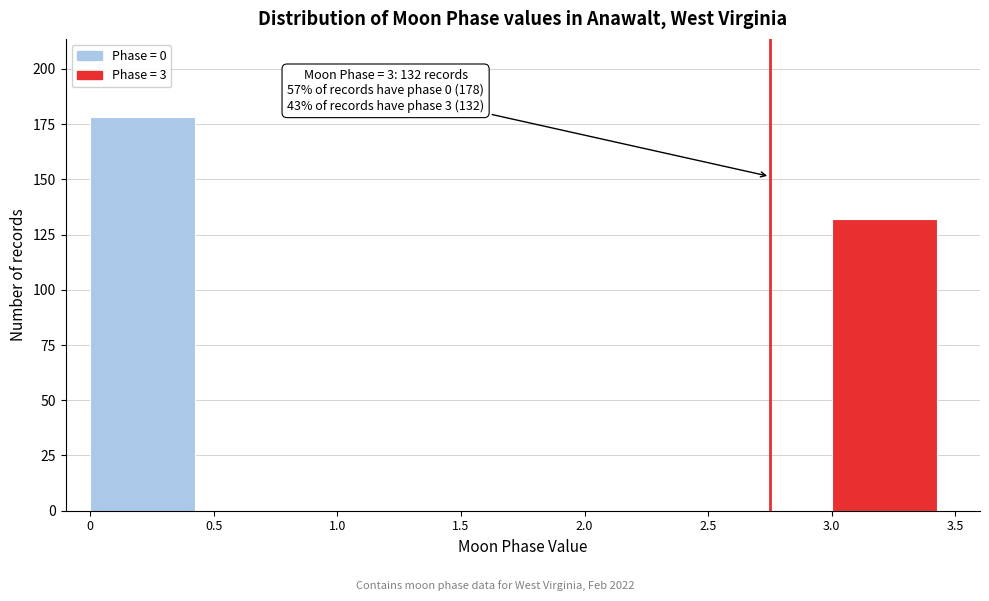

Over which range of the x-axis is the bar tallest?

0 to 0.5